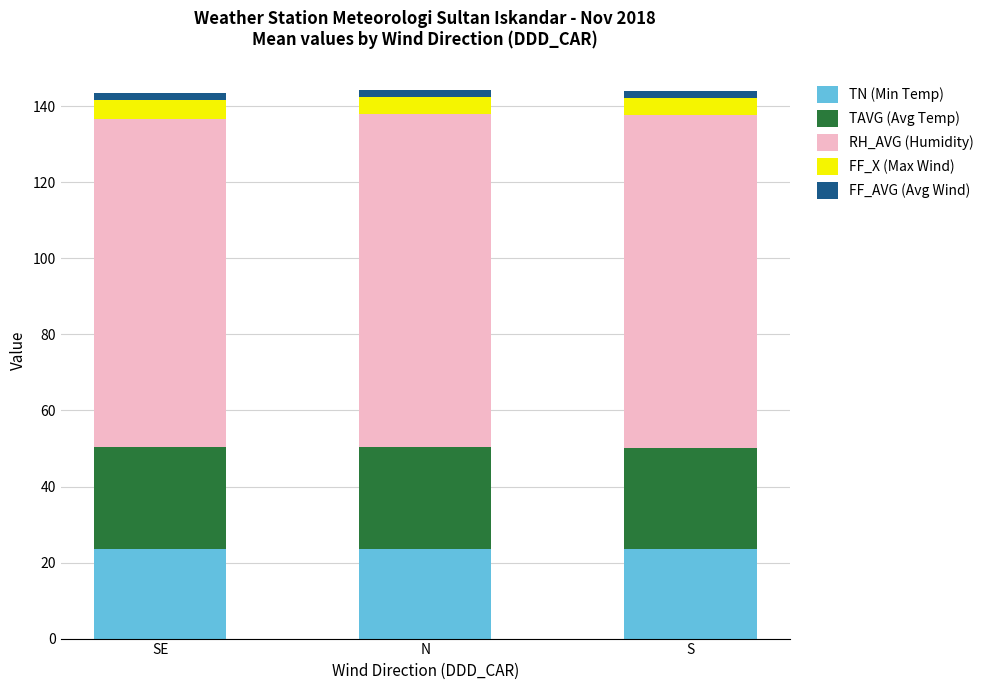

Are the bars grouped side by side (vs. stacked)?

No